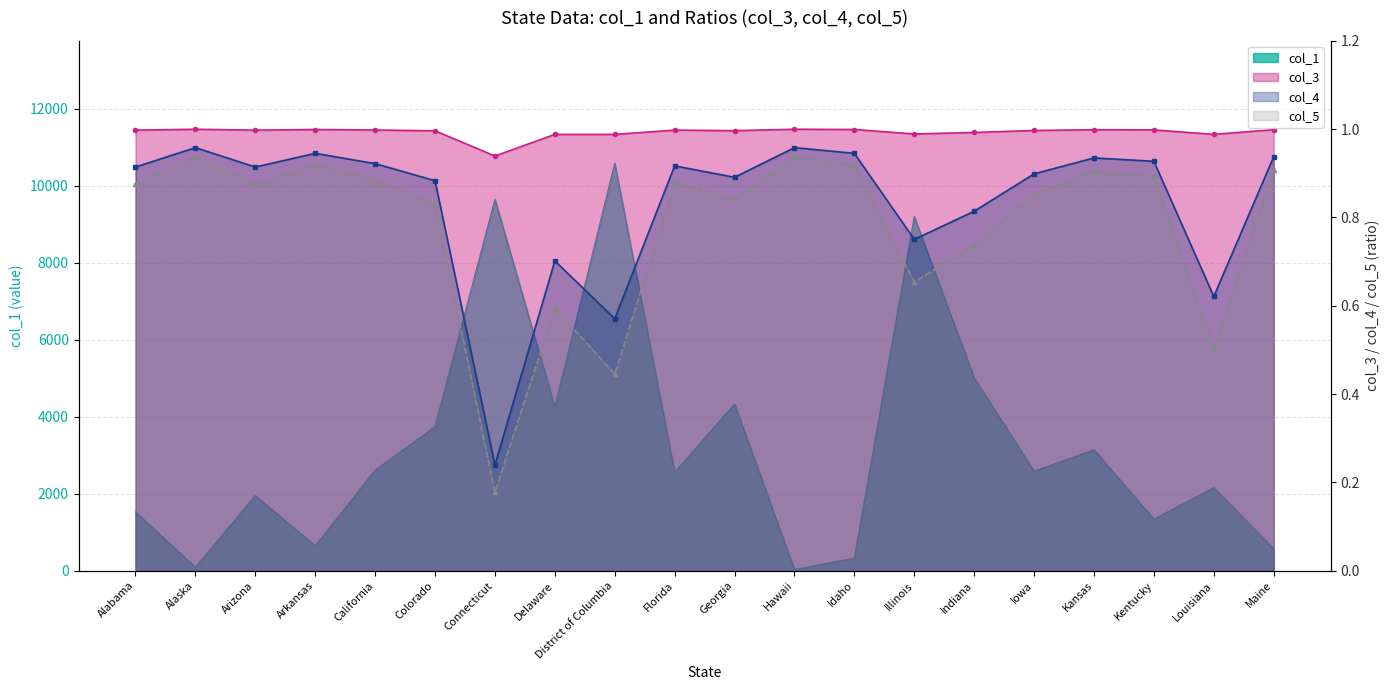

How many data points does each series have?

20